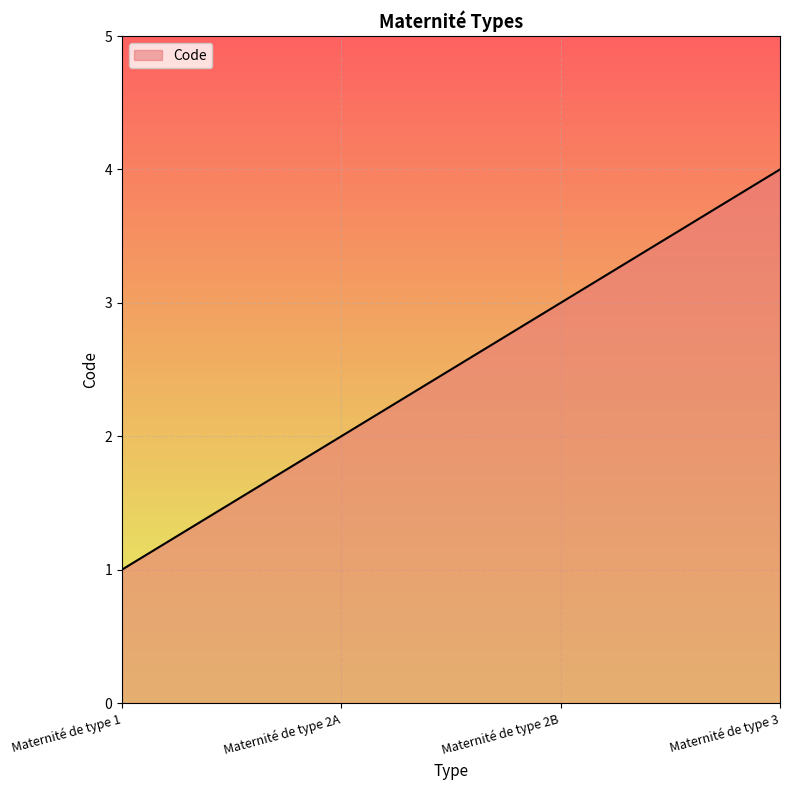

List the labels in order of value, smallest first.

Maternité de type 1, Maternité de type 2A, Maternité de type 2B, Maternité de type 3